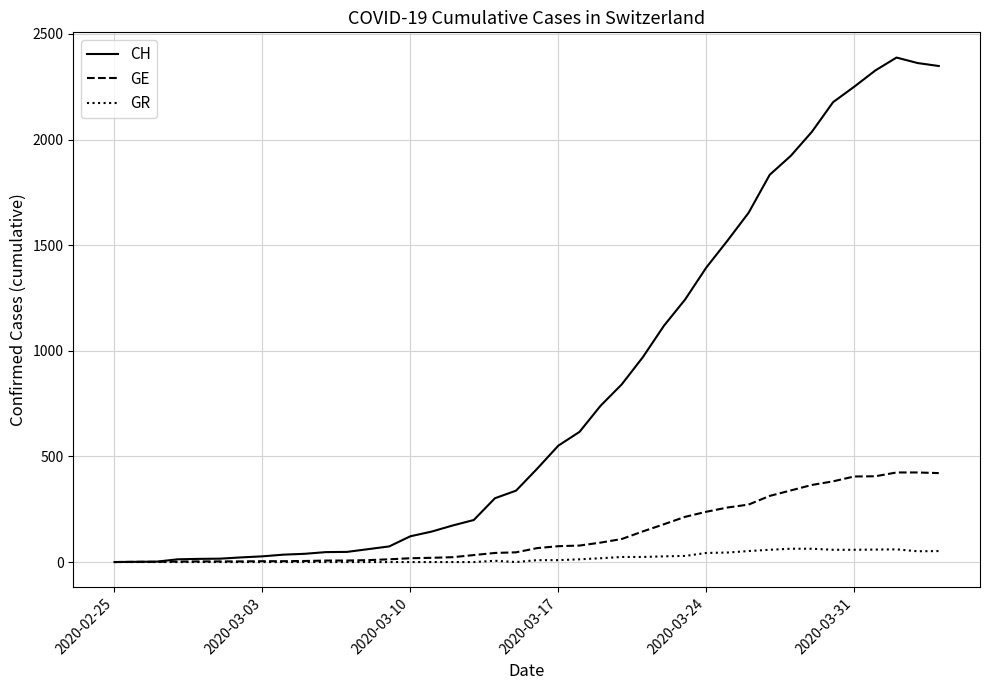

List the series in order of their peak value, lowest first.

GR, GE, CH